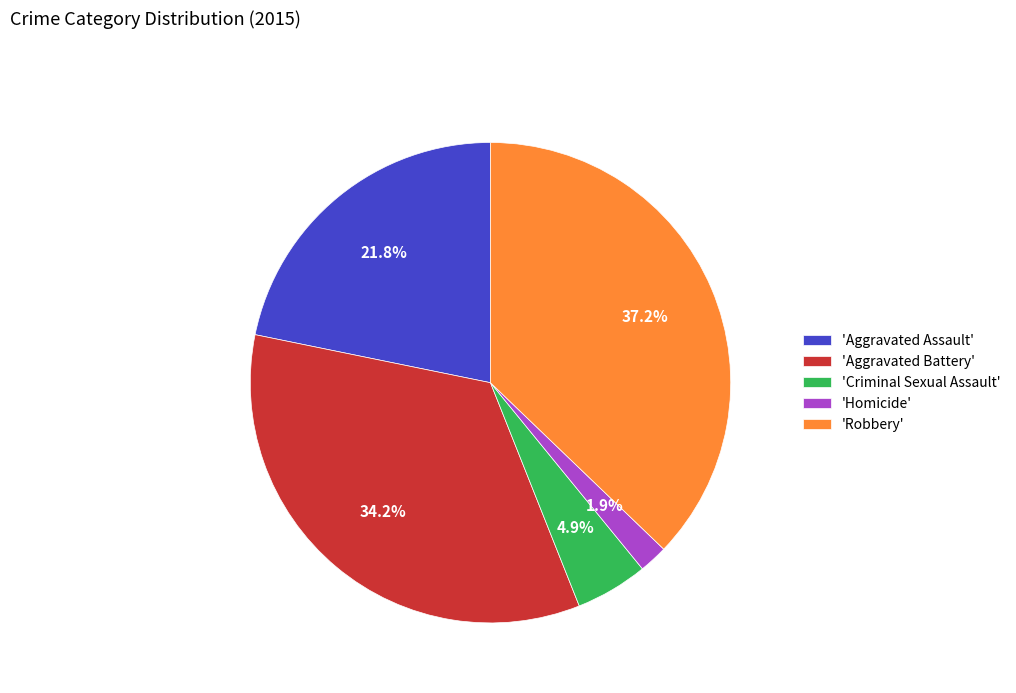

Does 'Homicide' represent more than half of the total?

No